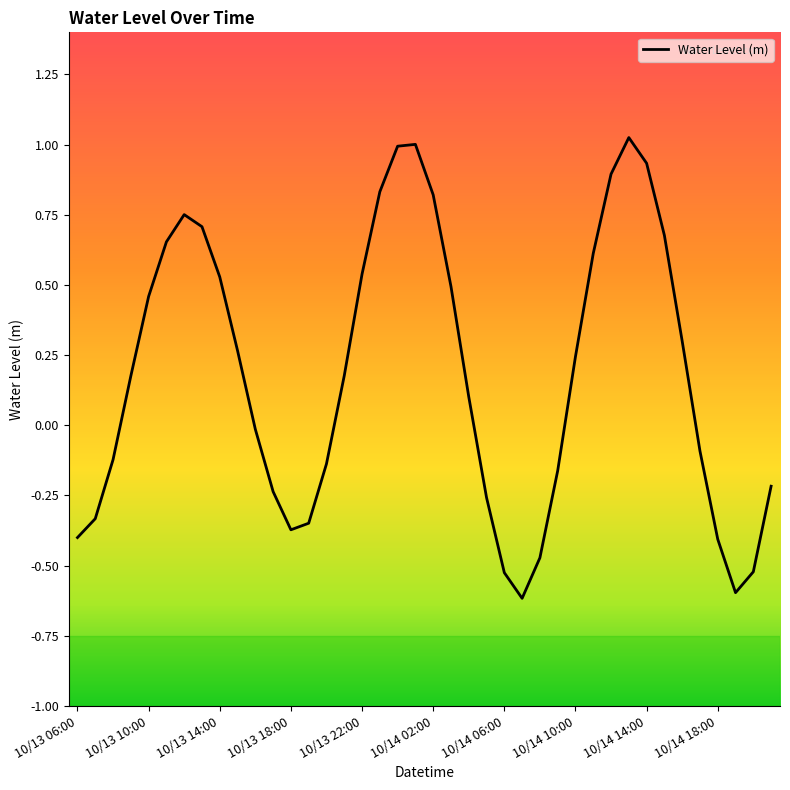

What is the smallest value displayed?

-0.6